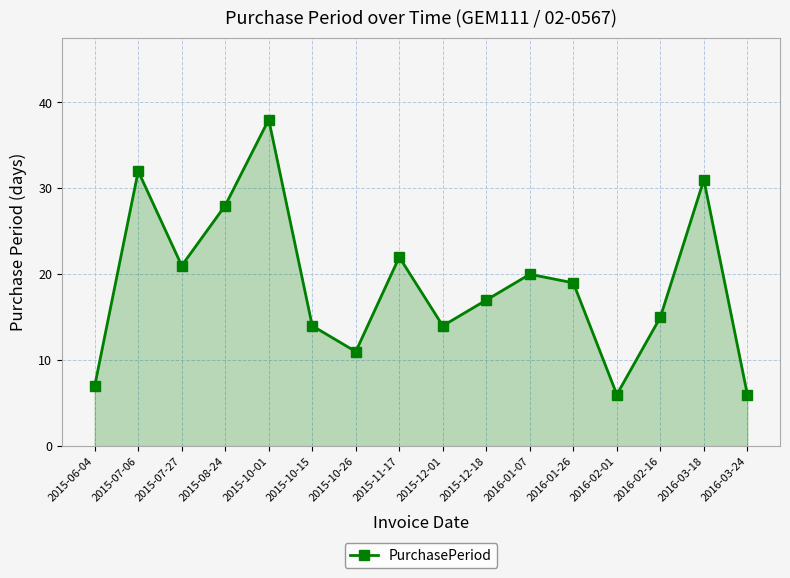

How many points are higher than both their immediate neighbors (excluding endpoints)?

5